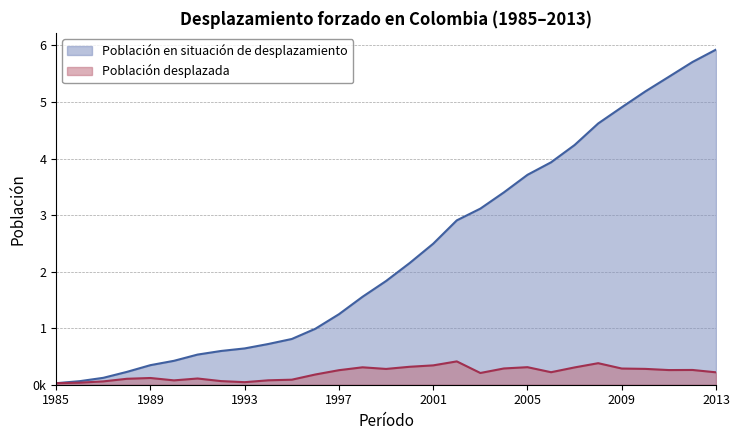

Which series has the largest total across all categories?

Población en situación de desplazamiento